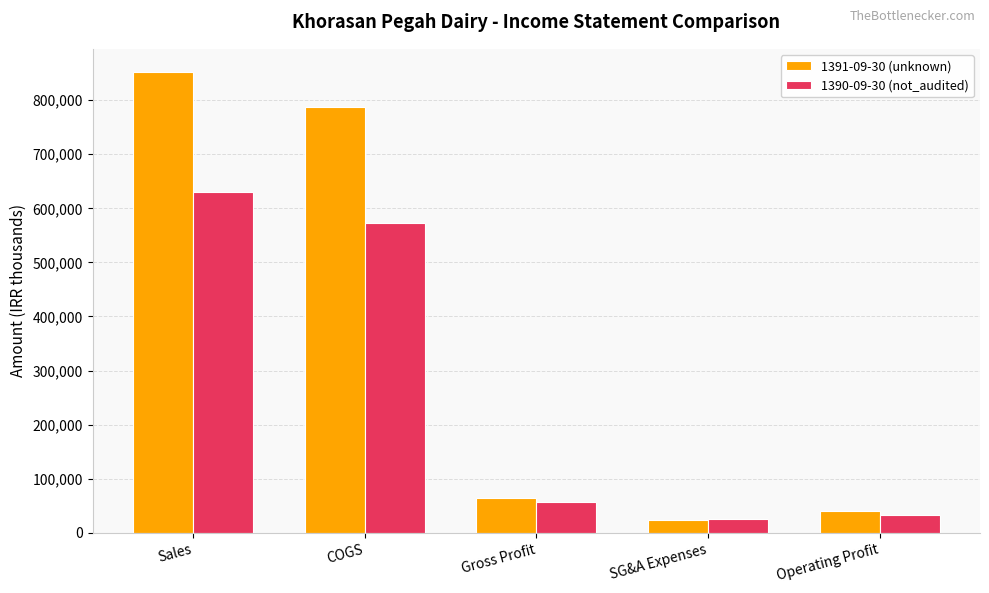

Which category has the highest value across all series?

Sales